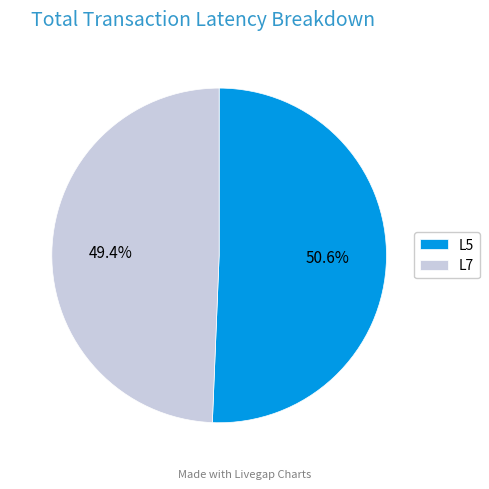

Is there any slice that represents more than half of the pie?

Yes